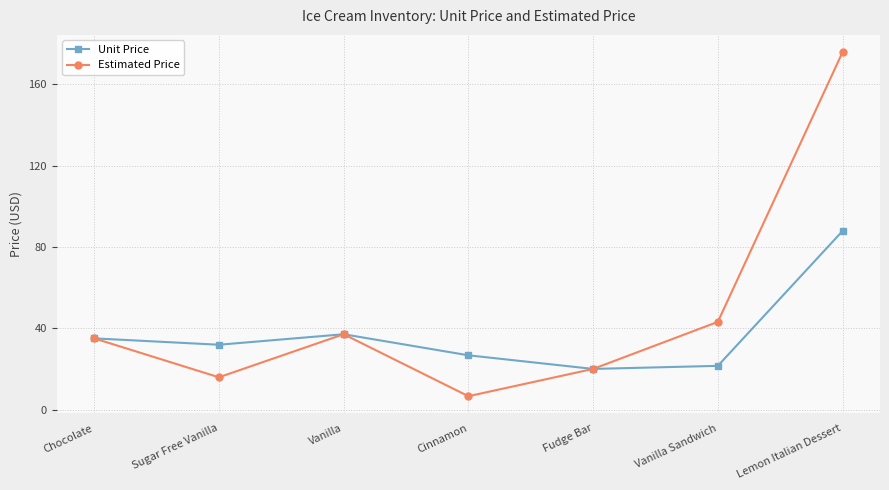

What value does the Estimated Price series have at Chocolate?

35.1